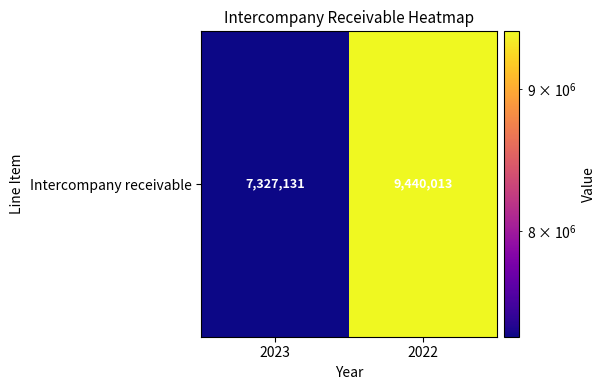

What is the minimum value shown in the chart?

7327131